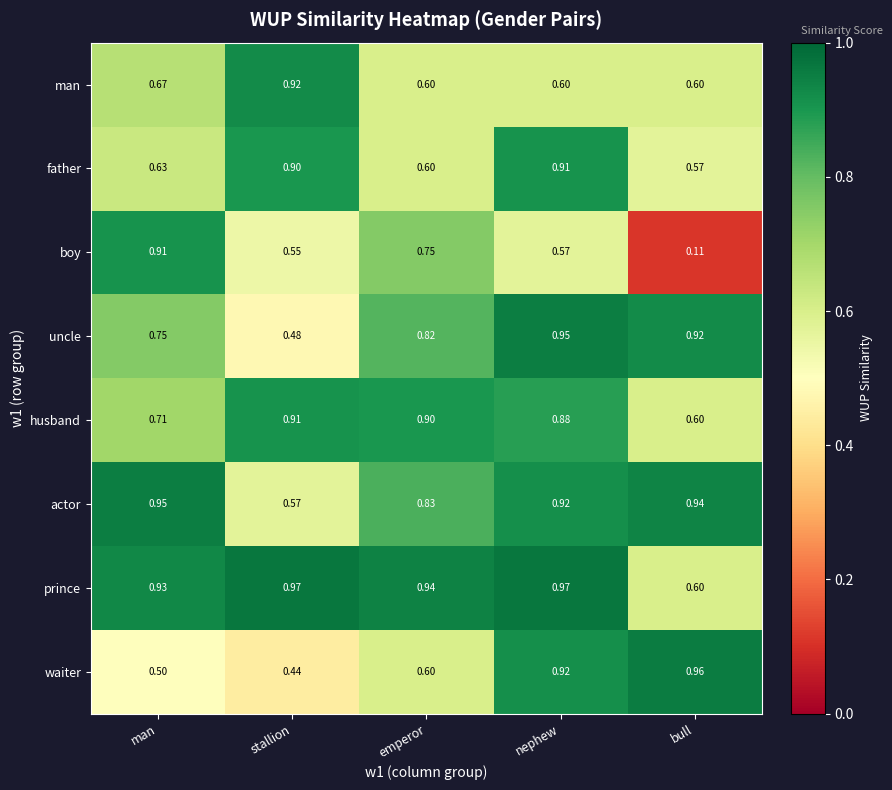

At which label does man reach its peak?

stallion